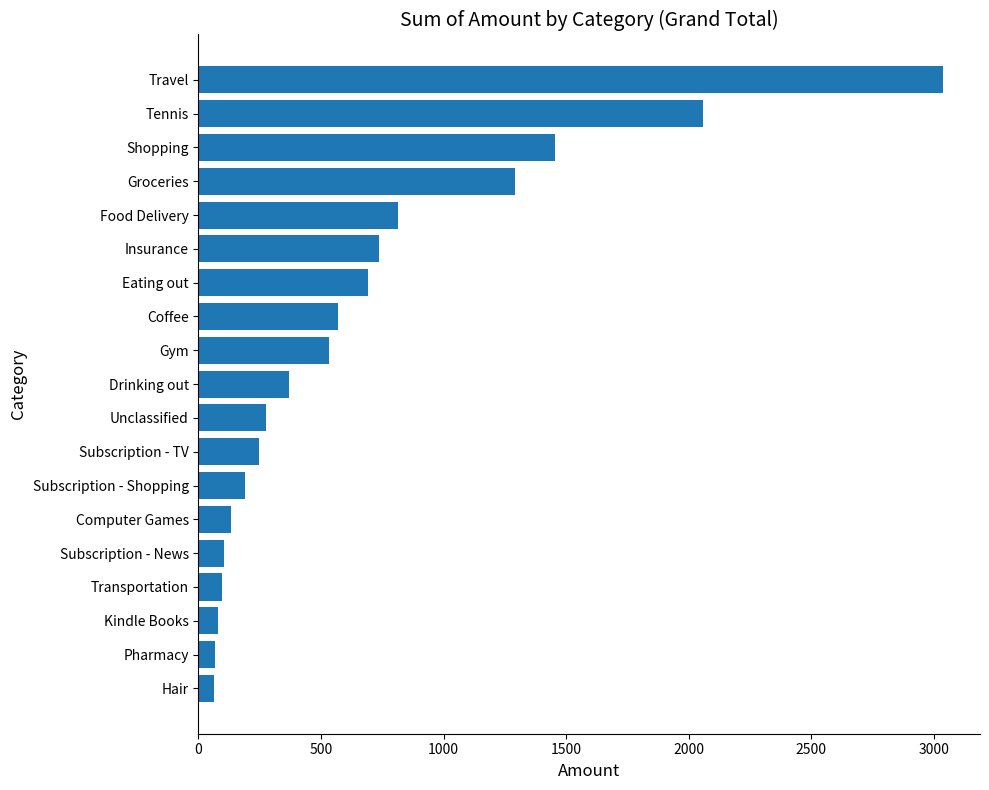

What is the average value?

674.3